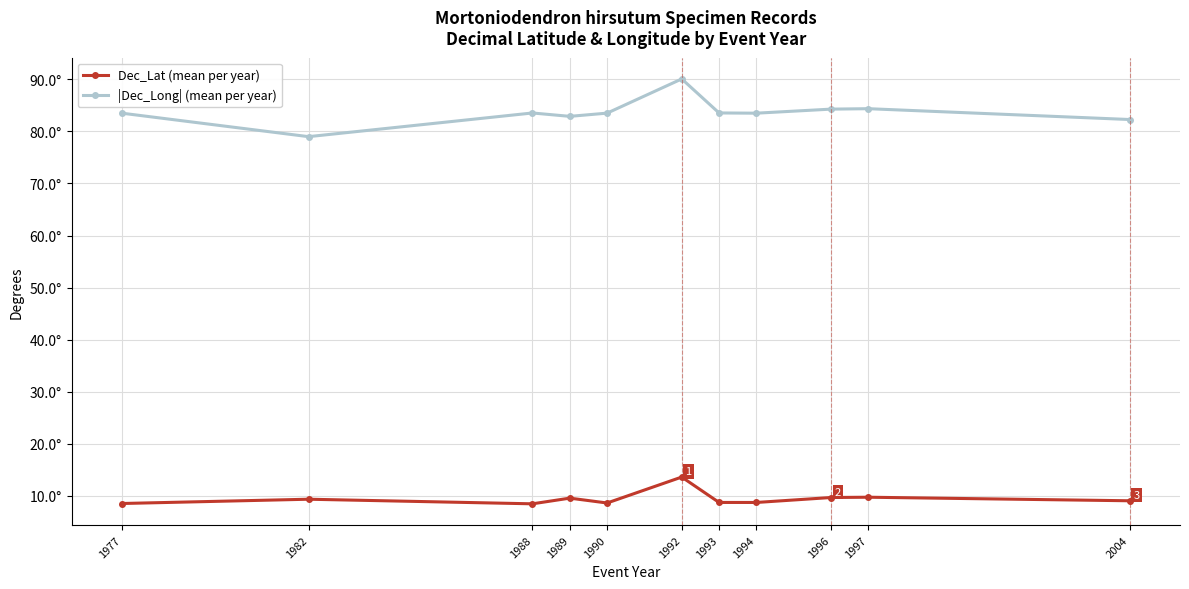

What is the sum of the |Dec_Long| (mean per year) values at 1982 and 2004?

161.3